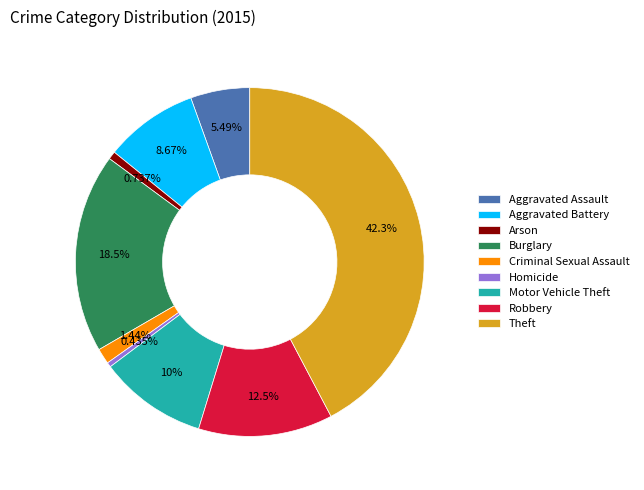

What is the total percentage of Aggravated Assault and Criminal Sexual Assault?

6.9%